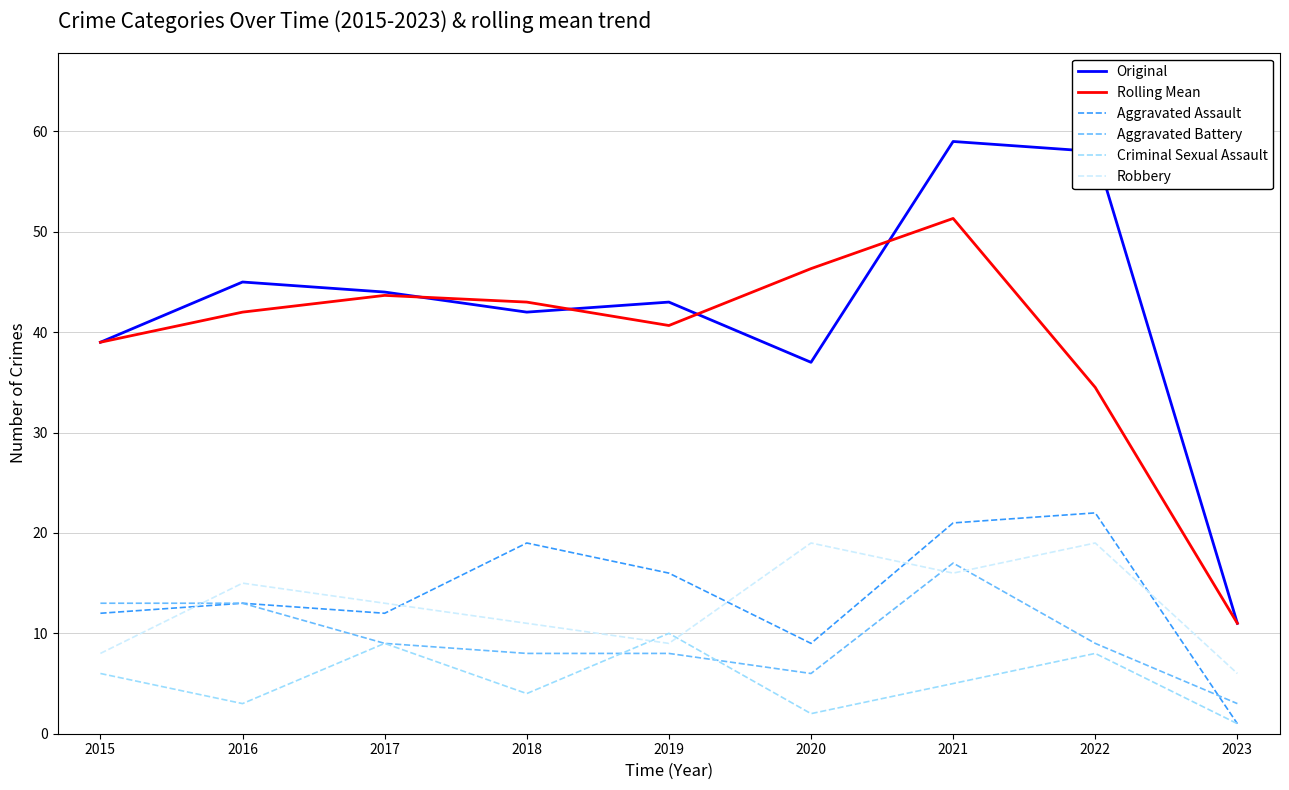

Where is the first local maximum for Rolling Mean?

2017